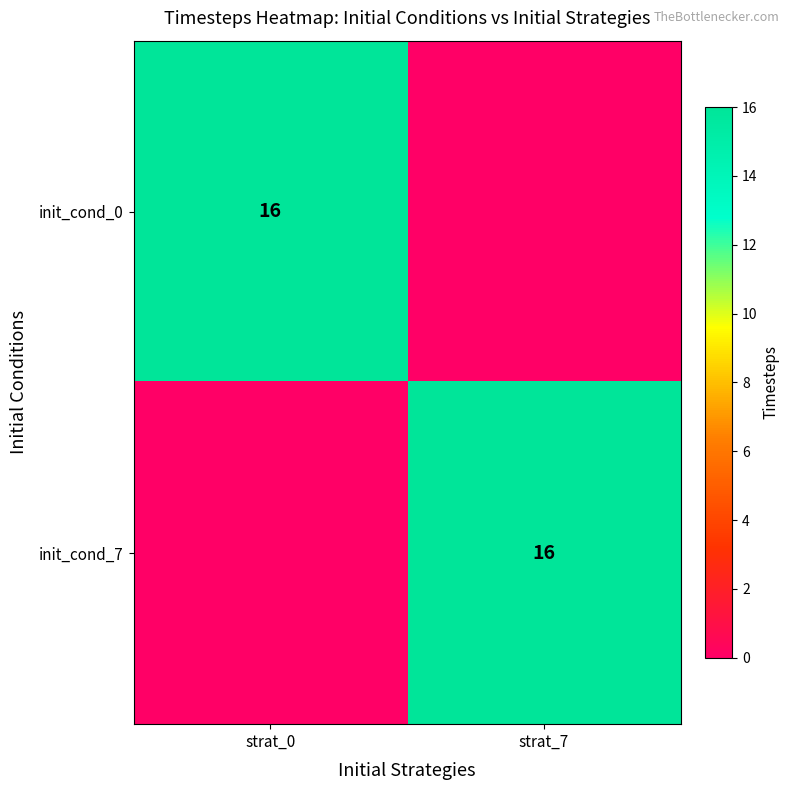

Is it true that init_cond_7 equals 5 at strat_7?

False